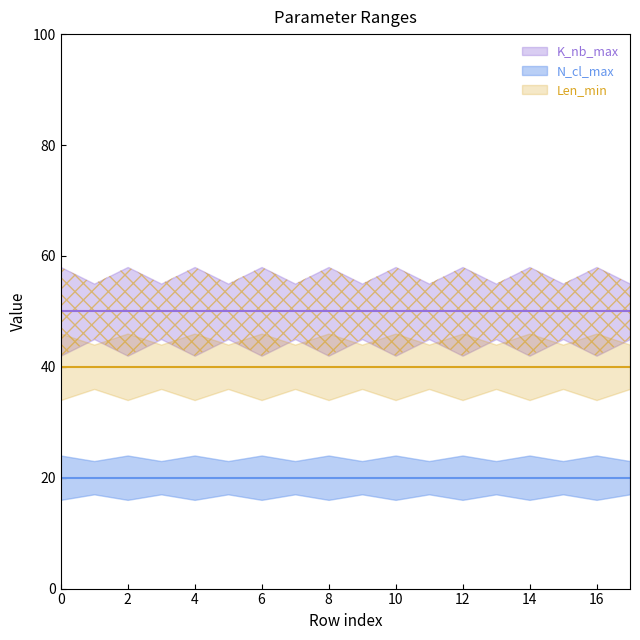

At Mode, list the series in order from largest to smallest.

K_nb_max, Len_min, N_cl_max